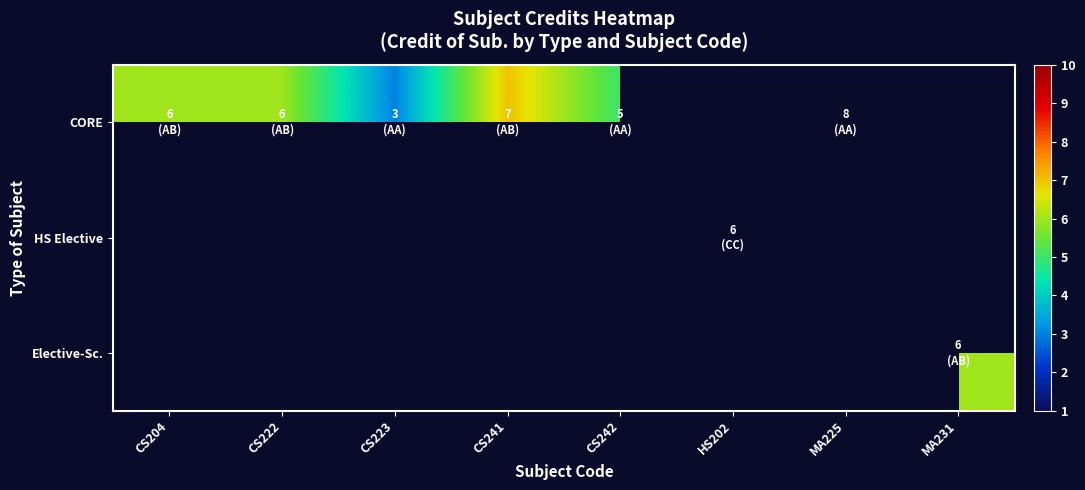

What is the maximum value shown in the chart?

8.0